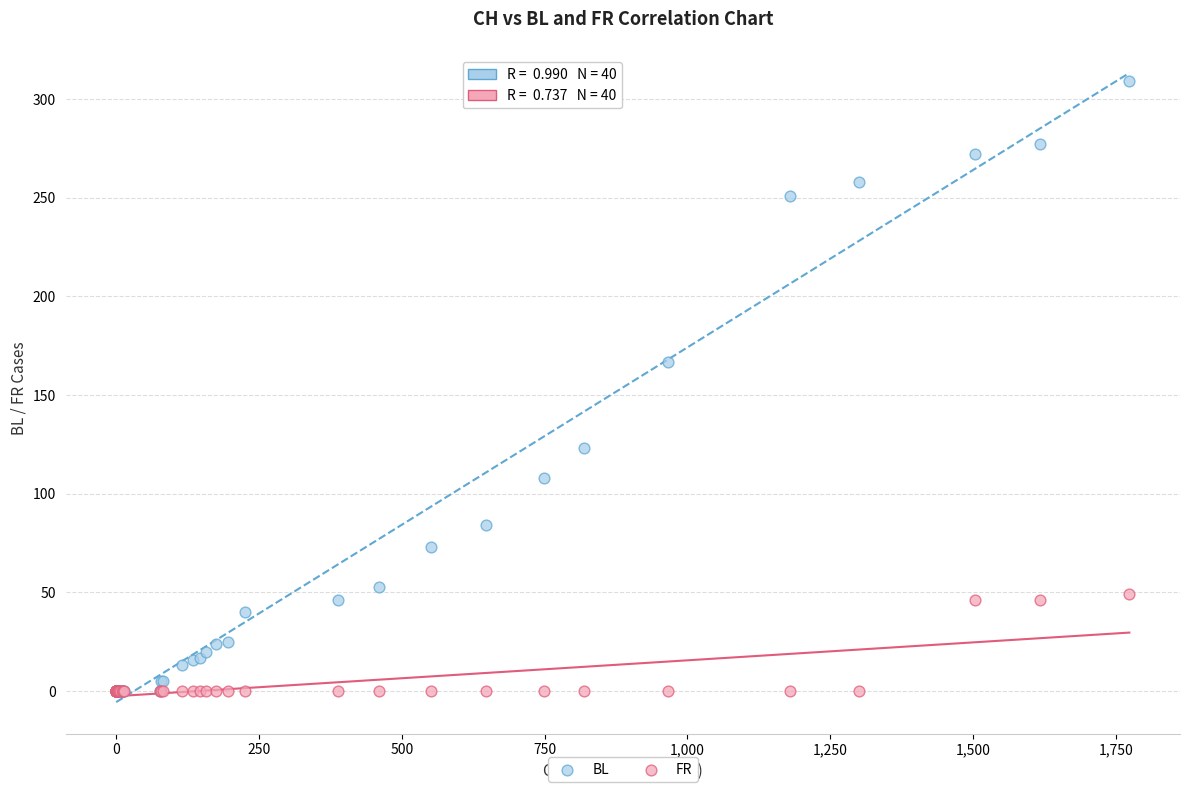

In the BL series, what Y value is closest to 154?

167